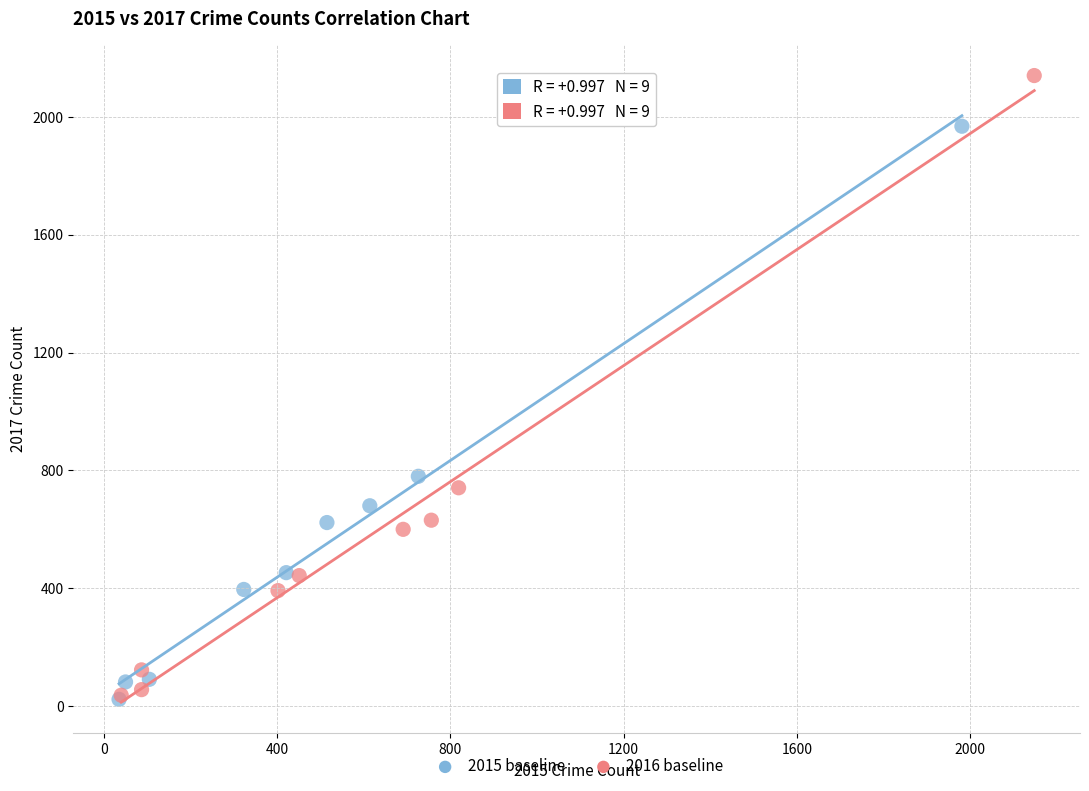

Which series has the widest spread of Y values?

2016 baseline